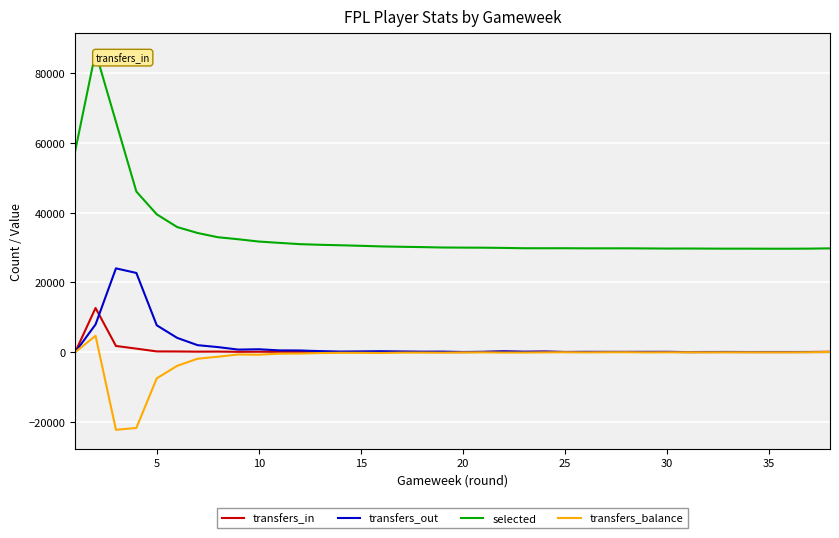

What is the average value of the transfers_balance series?

-1511